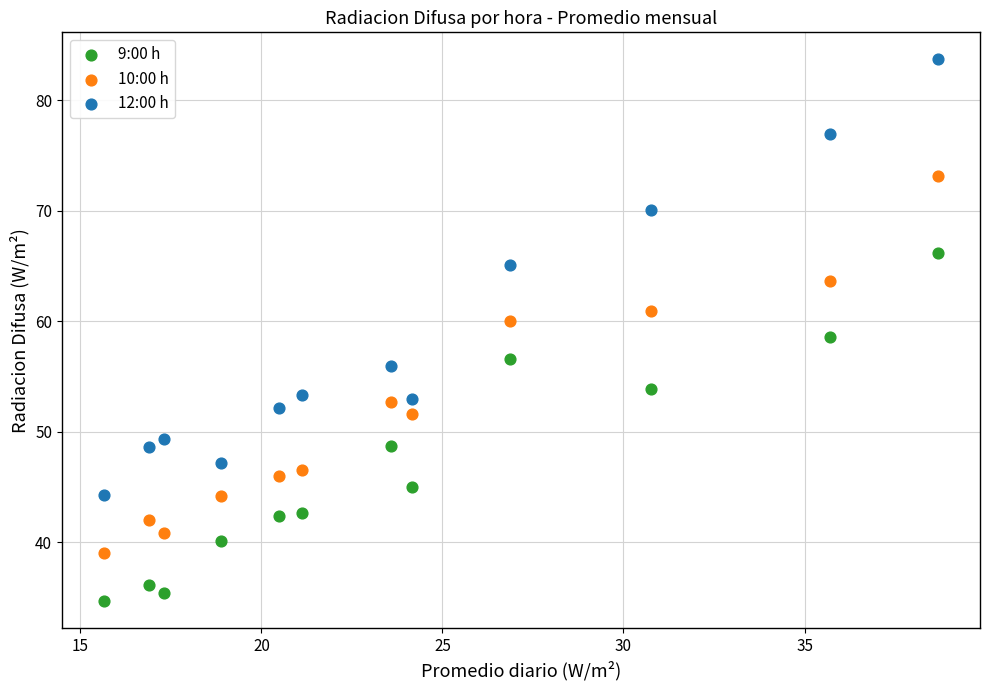

In the 12:00 h series, what Y value is closest to 63?

65.1